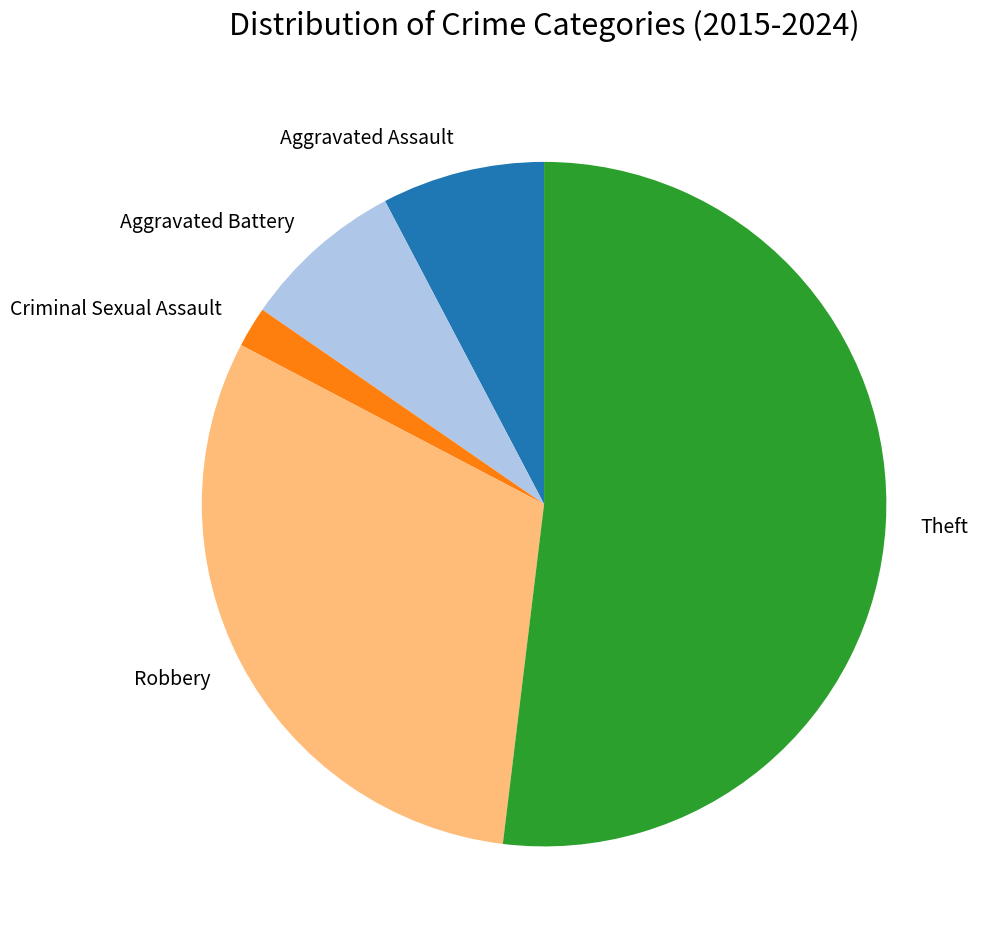

Is it true that Criminal Sexual Assault is 11% of the pie?

False